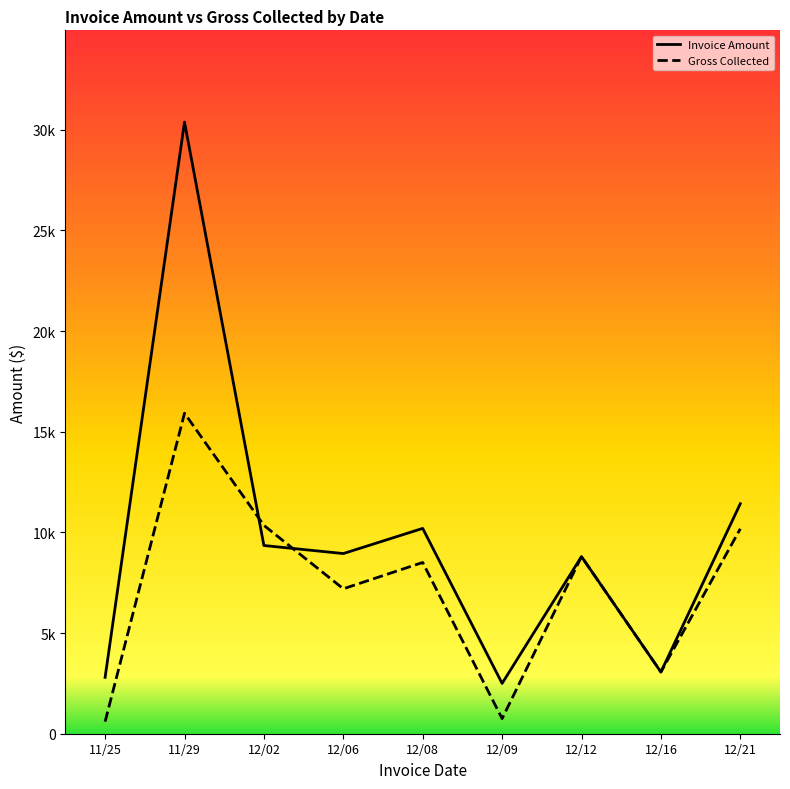

Between 12/12 and 12/09, which is larger?

12/12